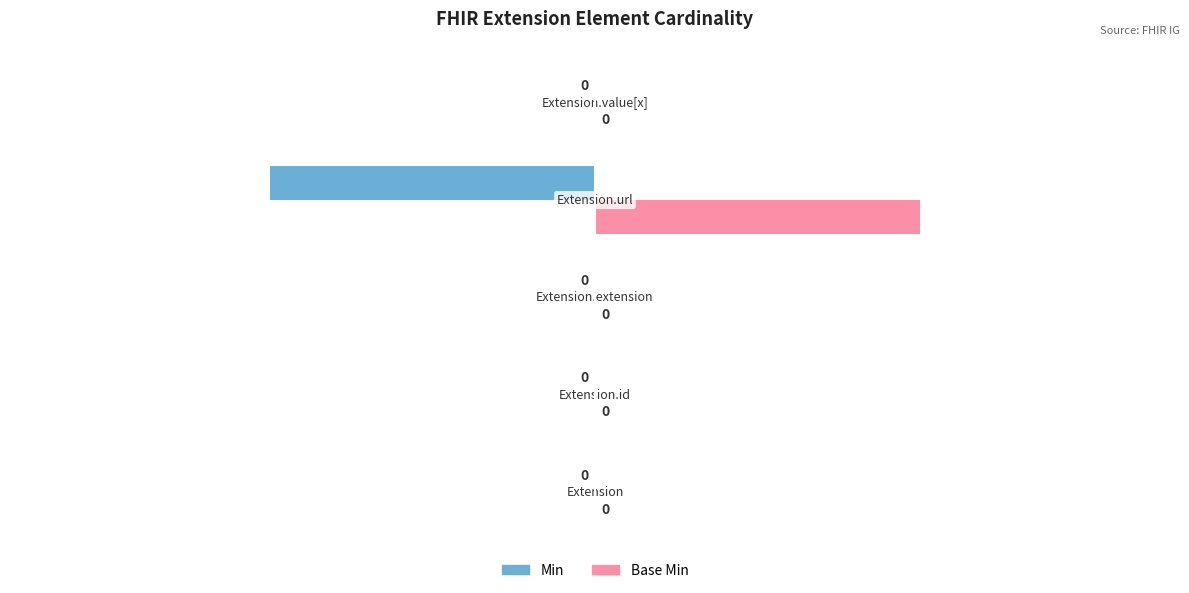

How many Base Min values are between 0 and 1?

5